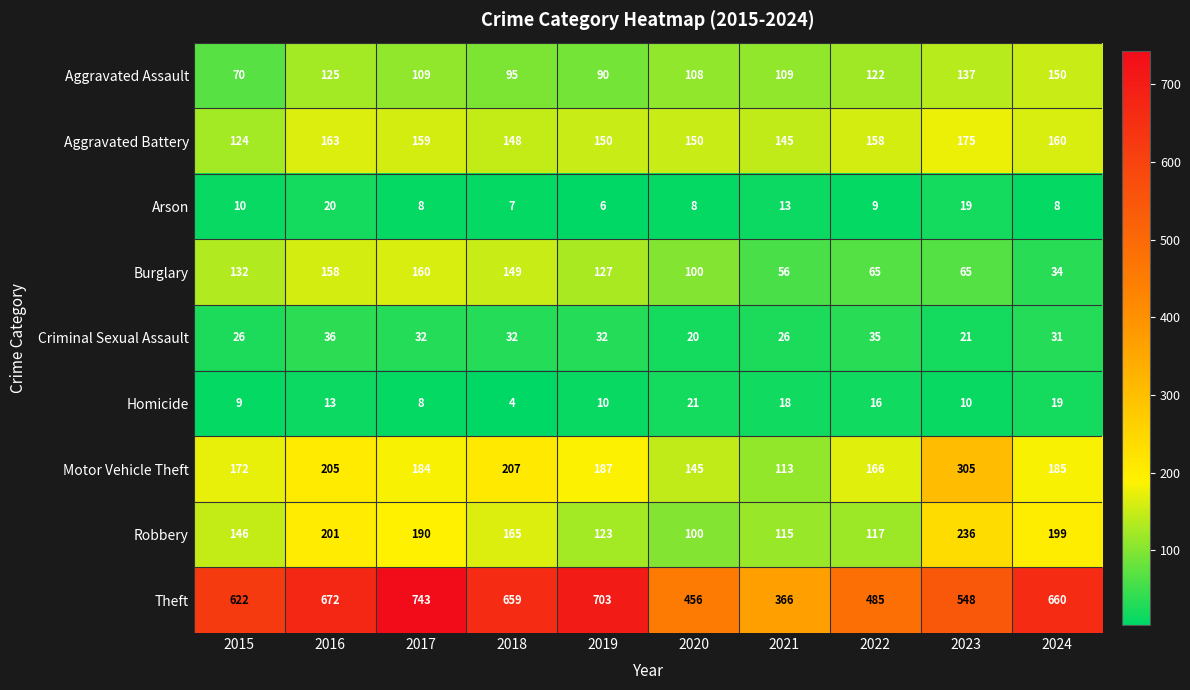

Rank the categories by Motor Vehicle Theft value from highest to lowest.

2023, 2018, 2016, 2019, 2024, 2017, 2015, 2022, 2020, 2021